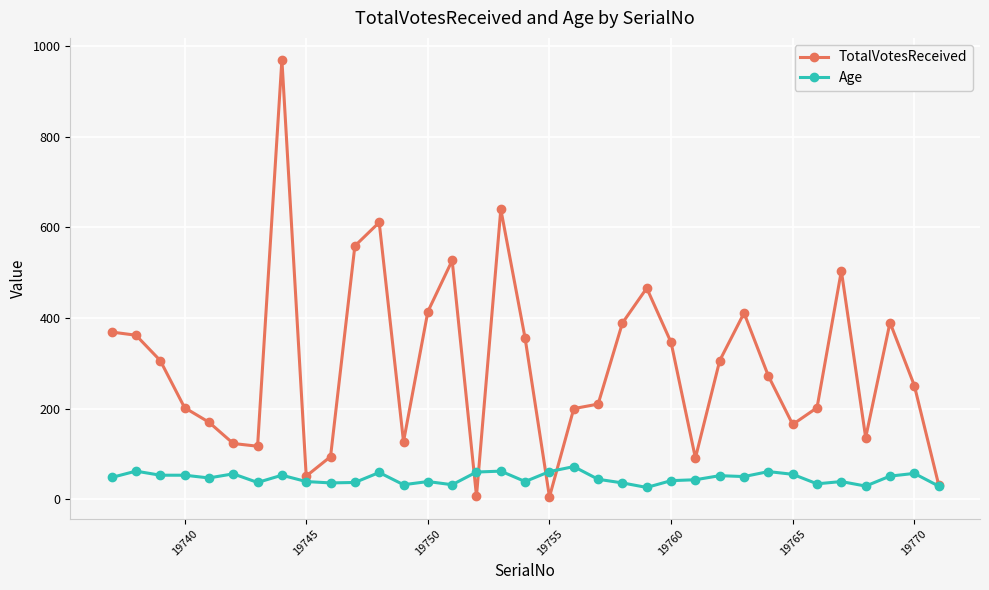

What is the highest value of the TotalVotesReceived series?

970